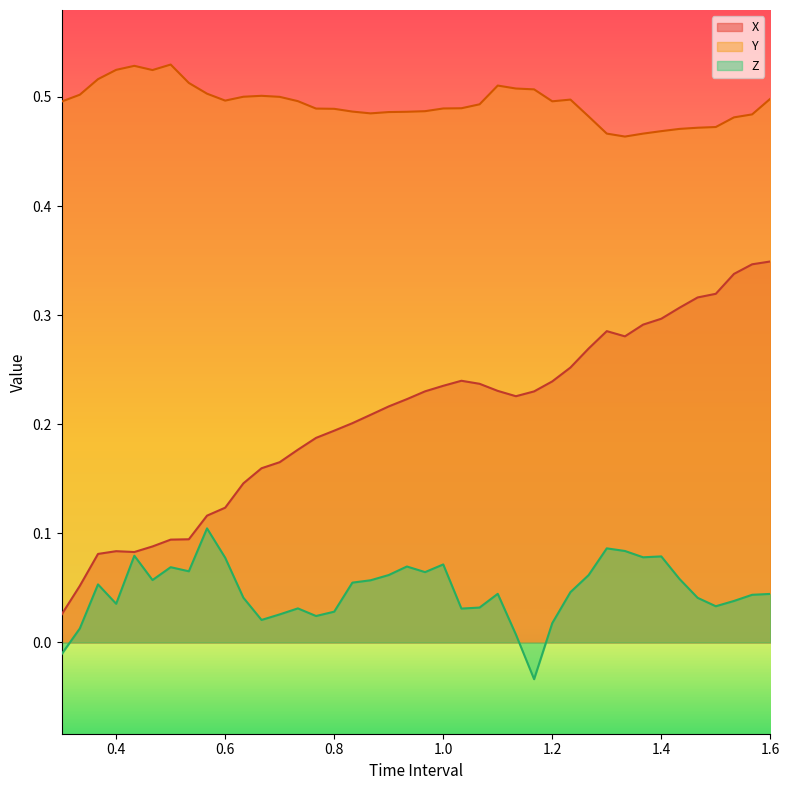

What is the sum of all Z values?

1.9